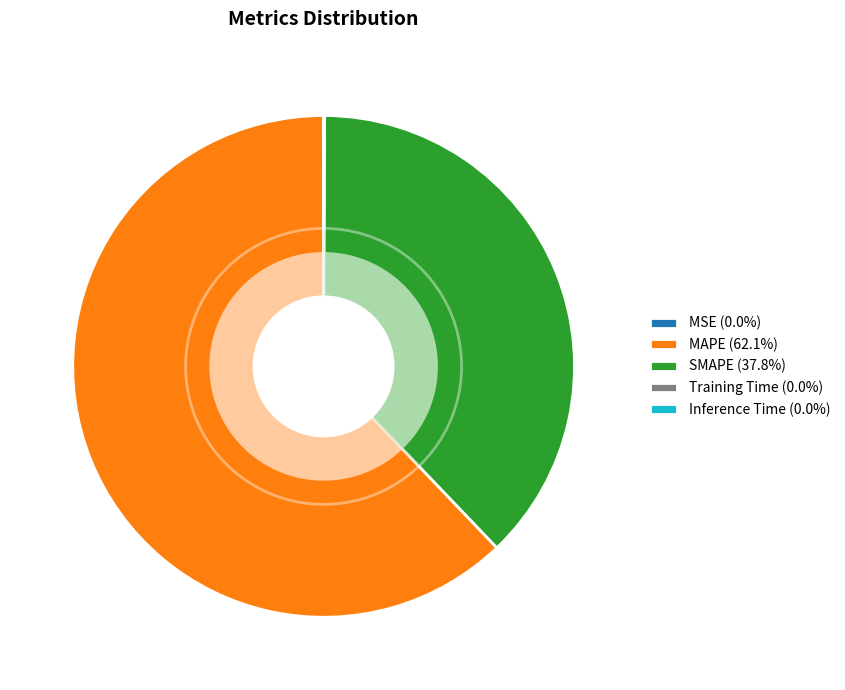

The MAPE slice represents 62% of the pie. True or false?

True